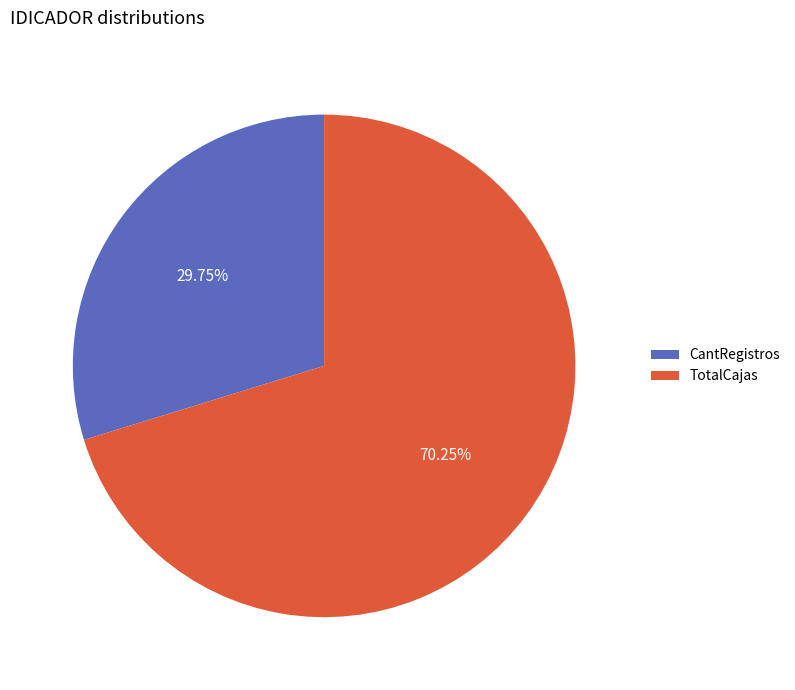

True or false: CantRegistros accounts for 43% of the total.

False